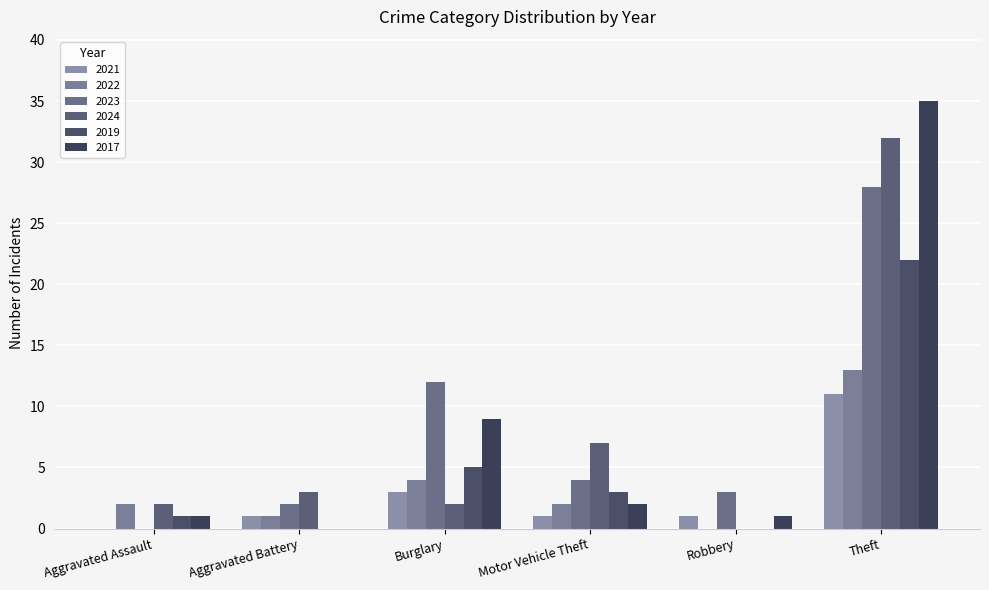

Which category has the lowest value in the 2017 series?

Aggravated Battery